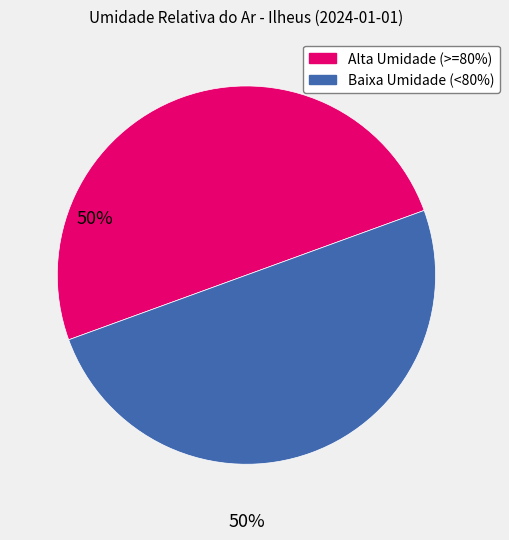

Count the number of slices in the pie.

2